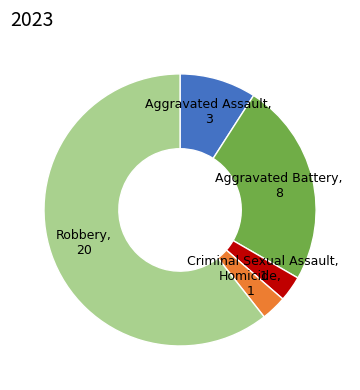

Is there a majority slice in this chart?

Yes